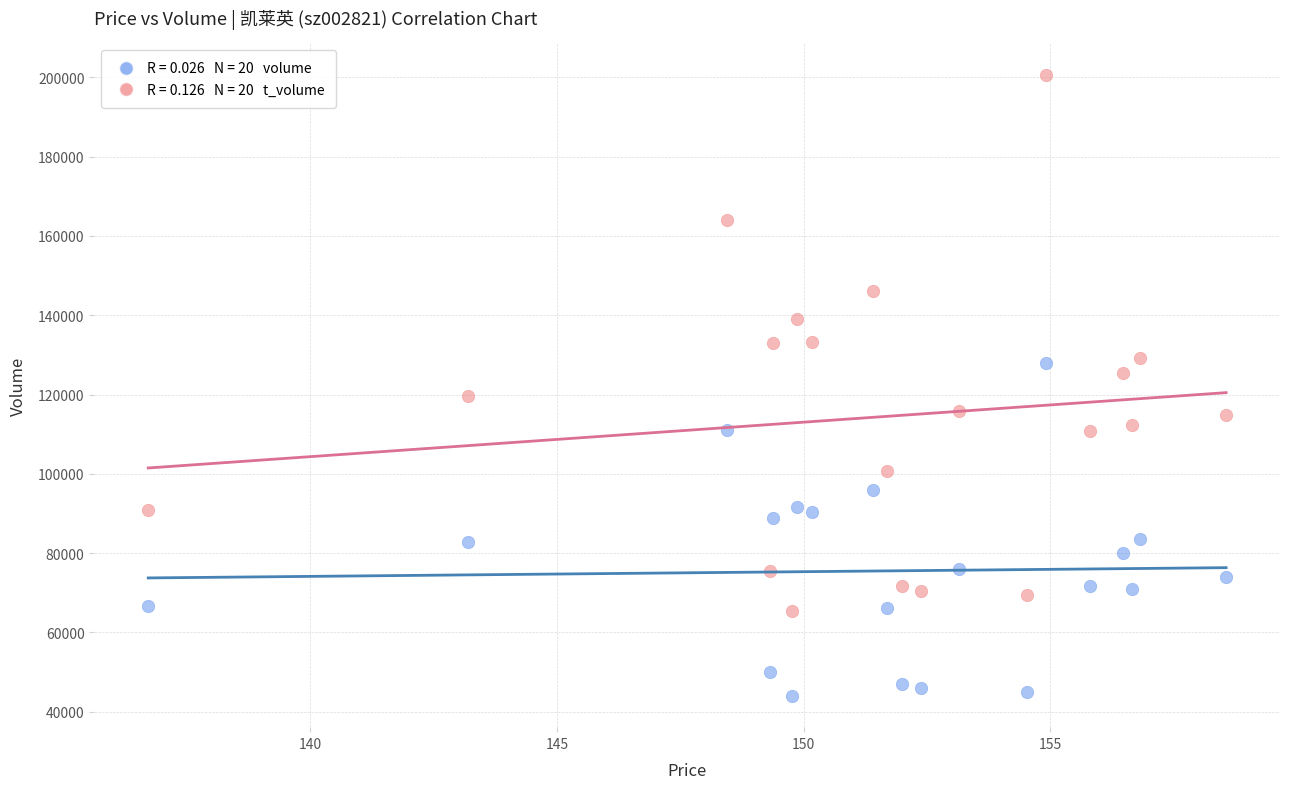

Across all data points, what is the range of Y values (max minus min)?

156762